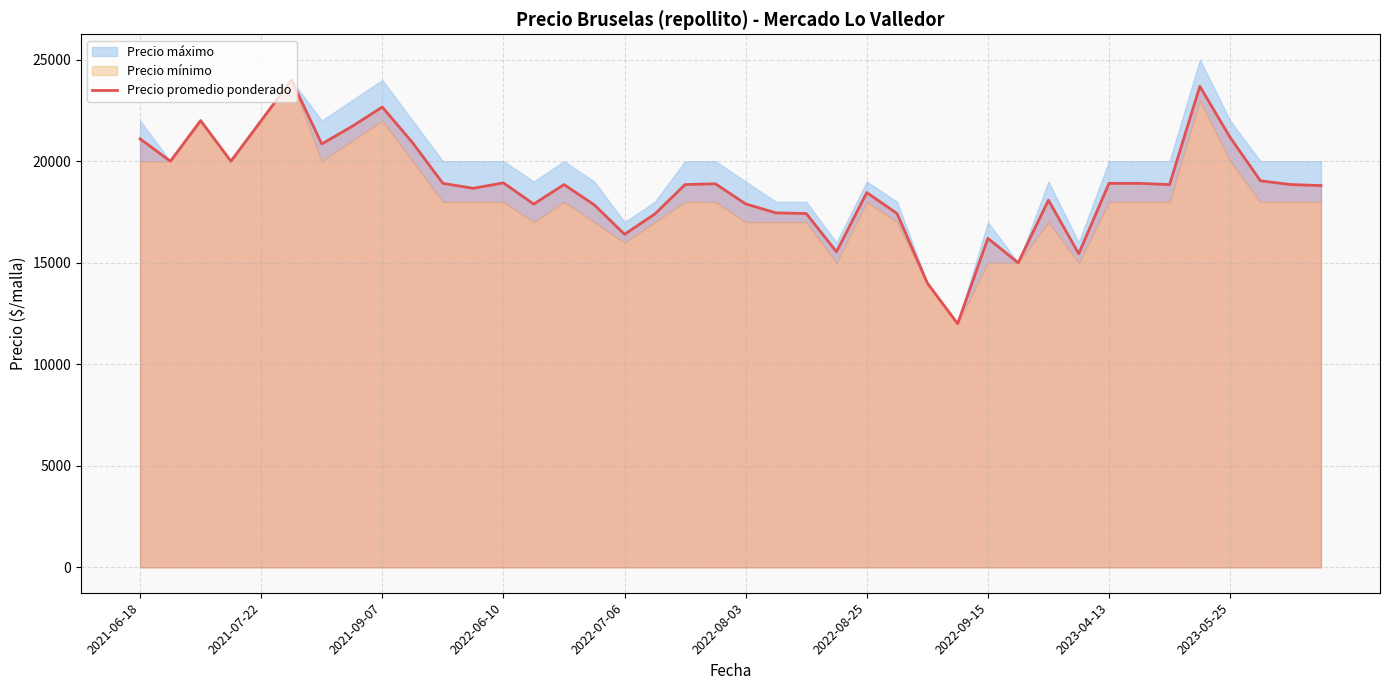

At which label does the data first exceed 18850?

2021-06-18